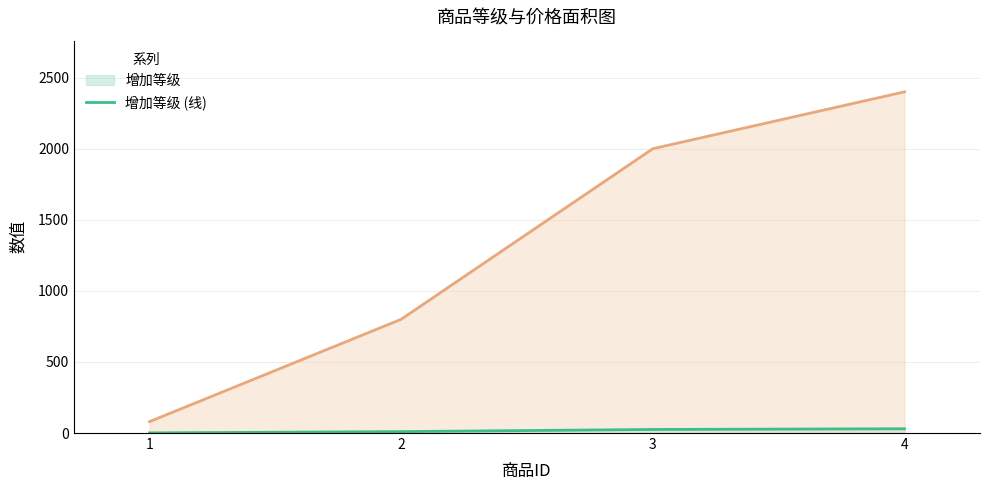

What is the difference between the highest and lowest values at 2?

790